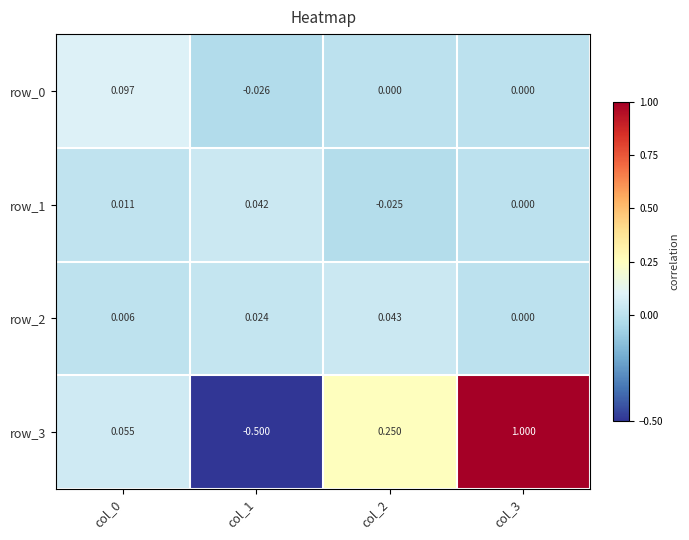

How many negative values does the row_1 series have?

1